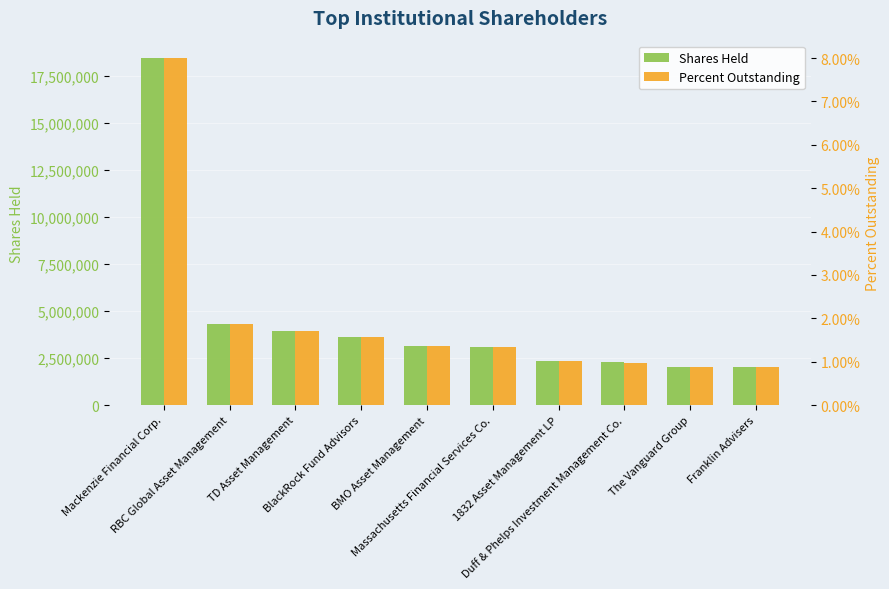

Which series has the largest range (max minus min)?

Shares Held